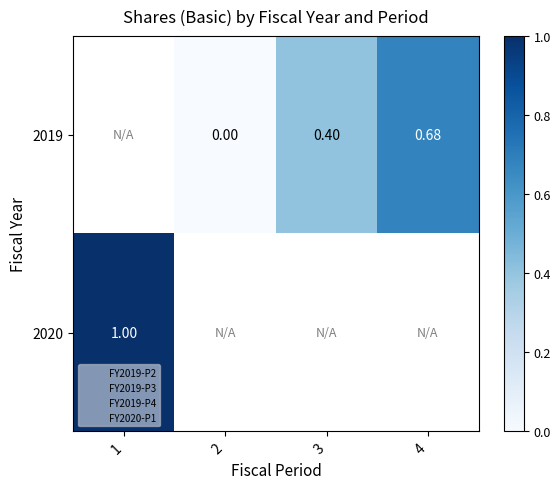

What is the difference between the 2019 values at 2 and 3?

0.4